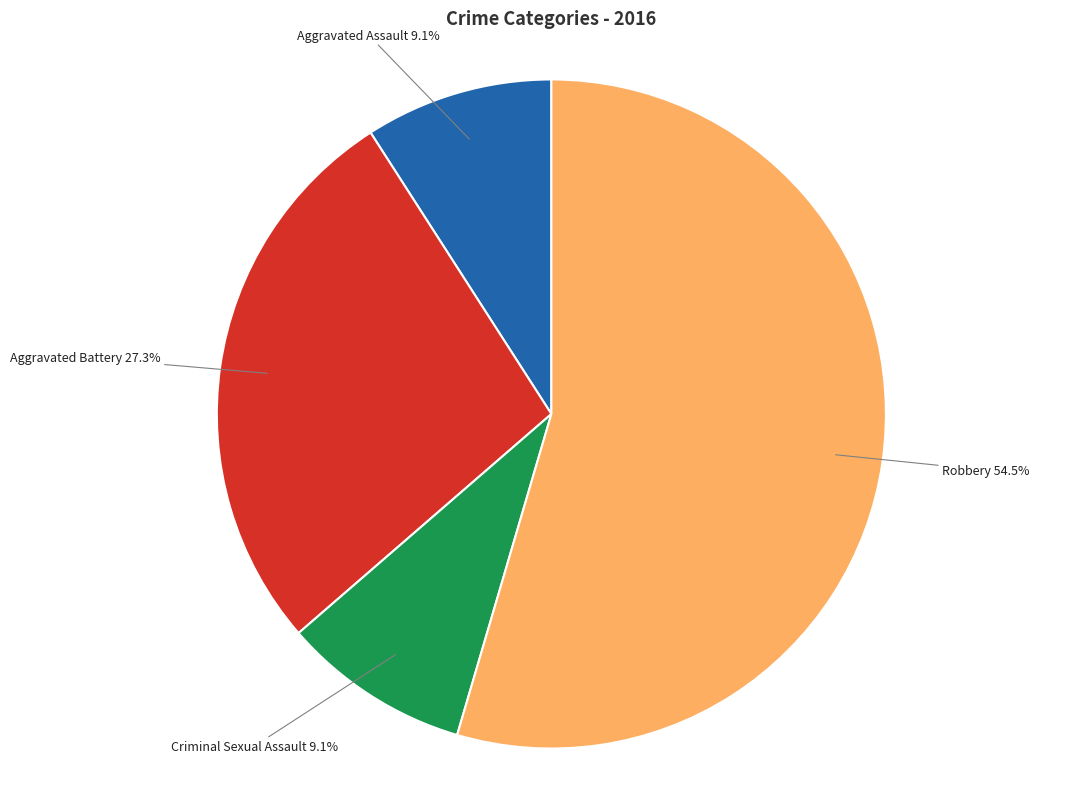

Which slice is the largest?

Robbery